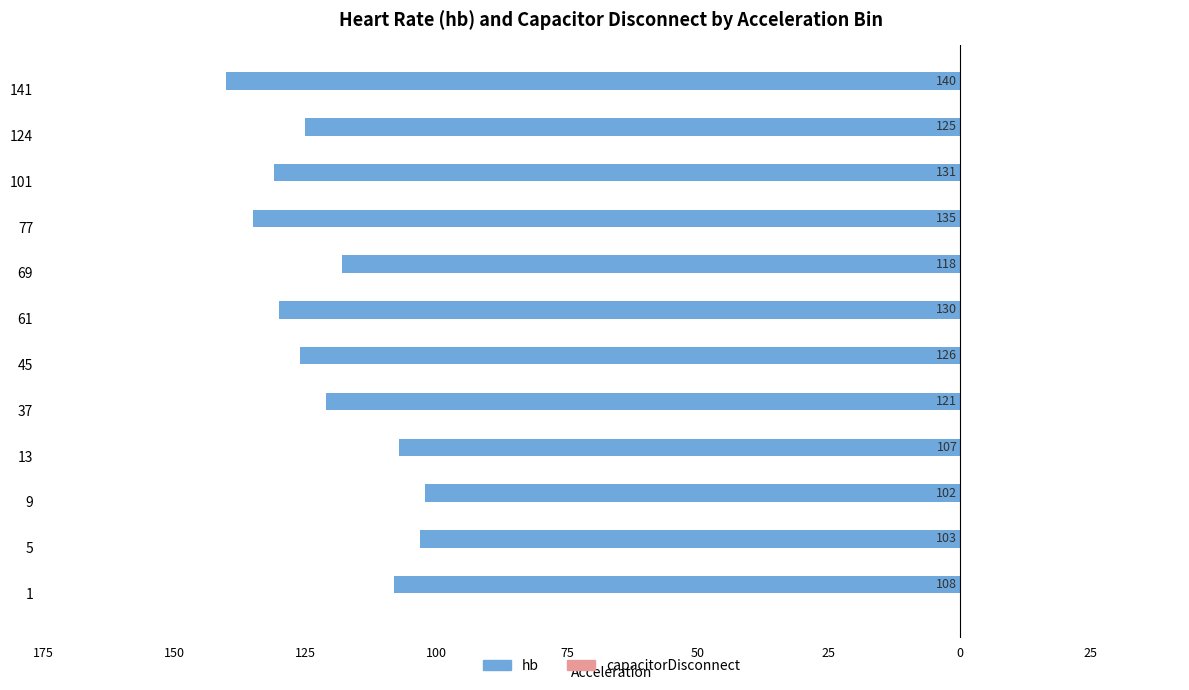

Does the chart contain any negative values?

Yes